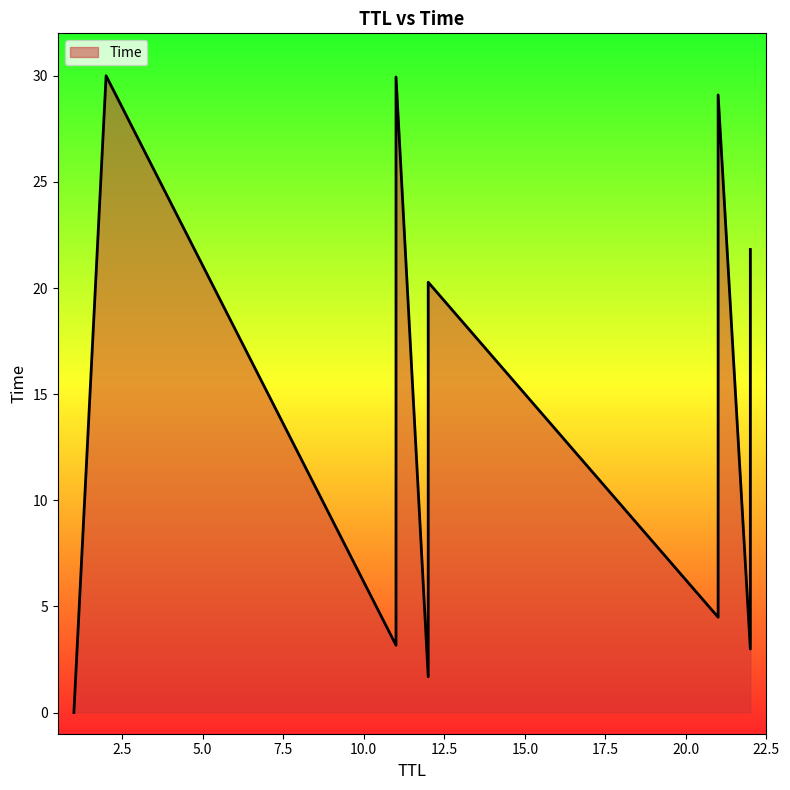

Which label corresponds to the largest value in the chart?

2